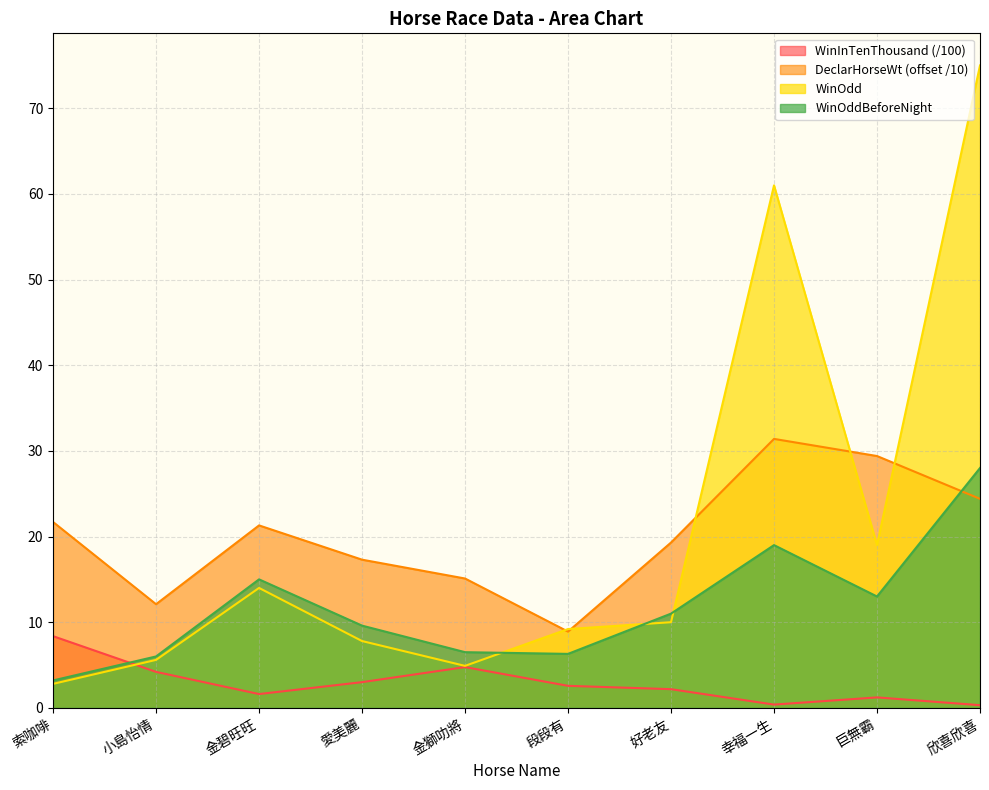

The WinOdd series shows 14.0 at 金碧旺旺. True or false?

True